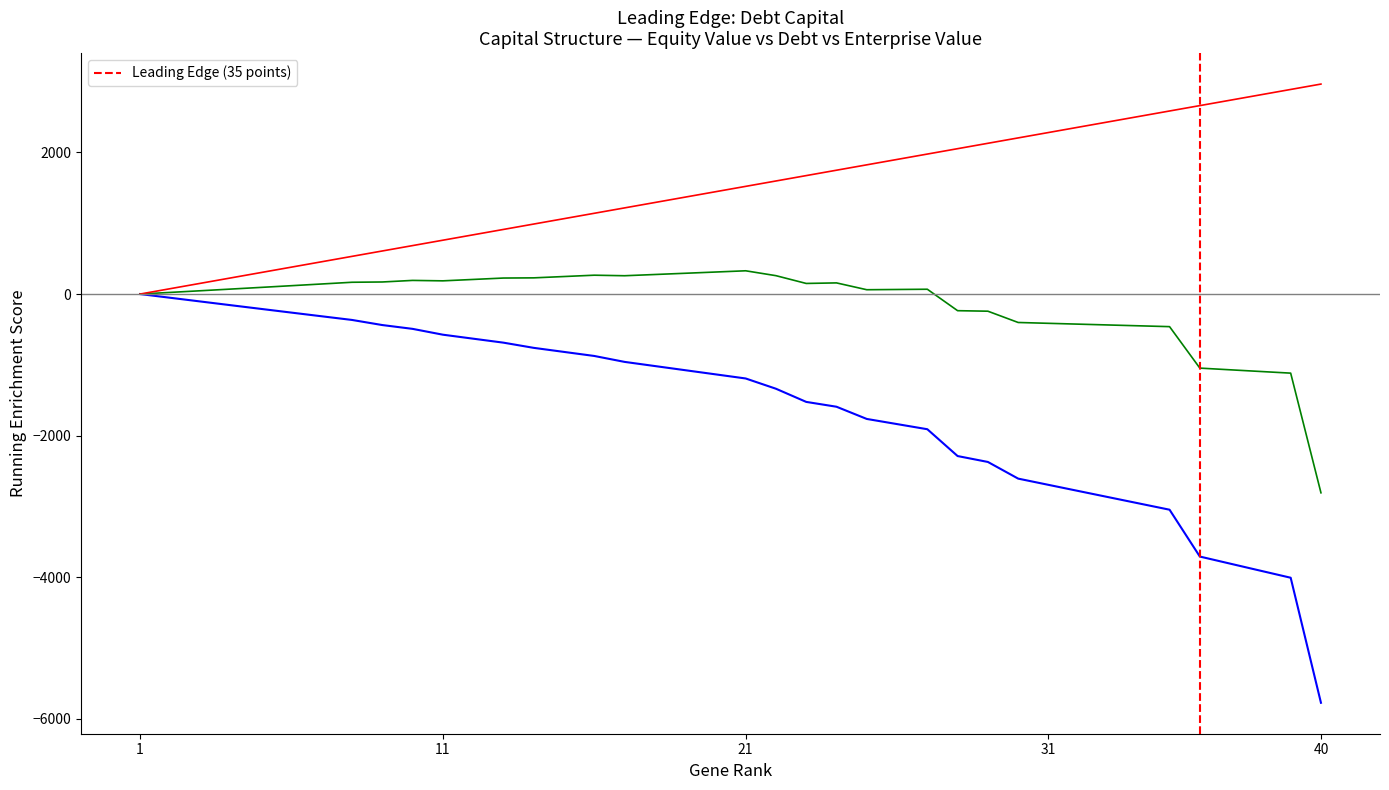

True or false: enterprise_value and equity_value cross at least once.

False